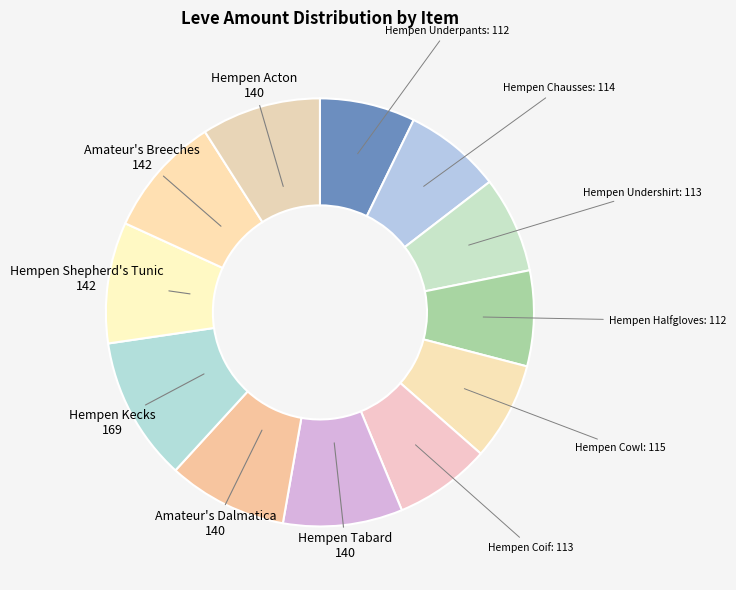

What is the largest slice in the pie chart?

Hempen Kecks